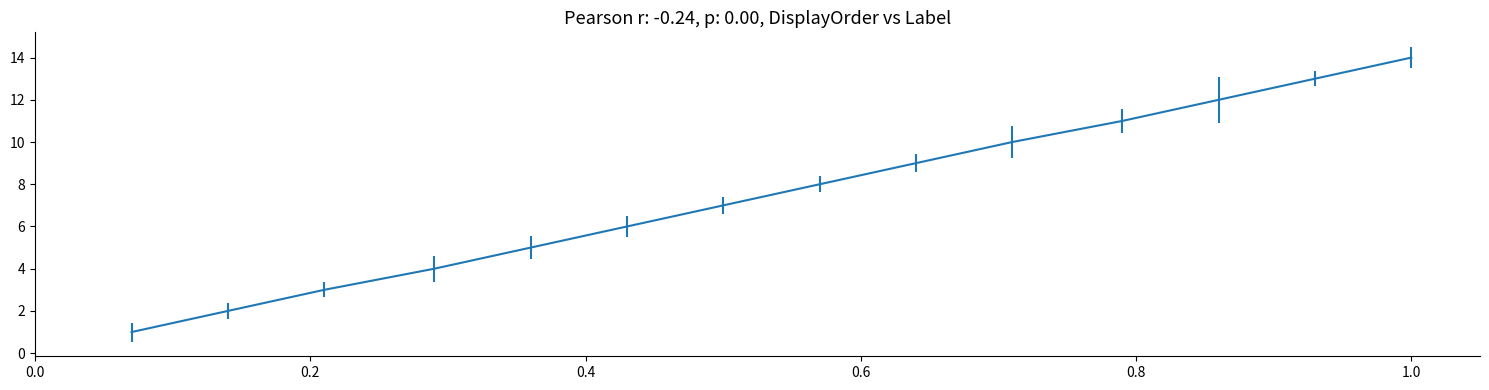

What is the maximum value shown in the chart?

14